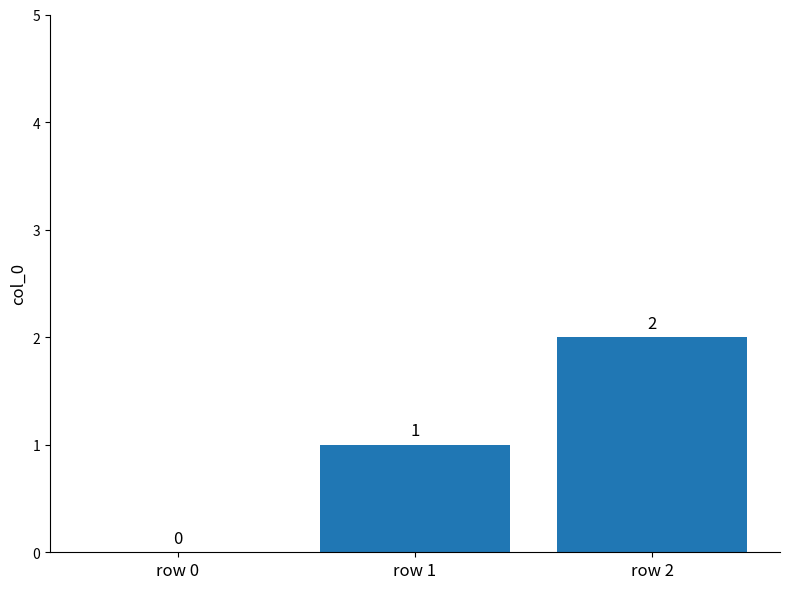

True or false: the data shows 0 at row 0.

True